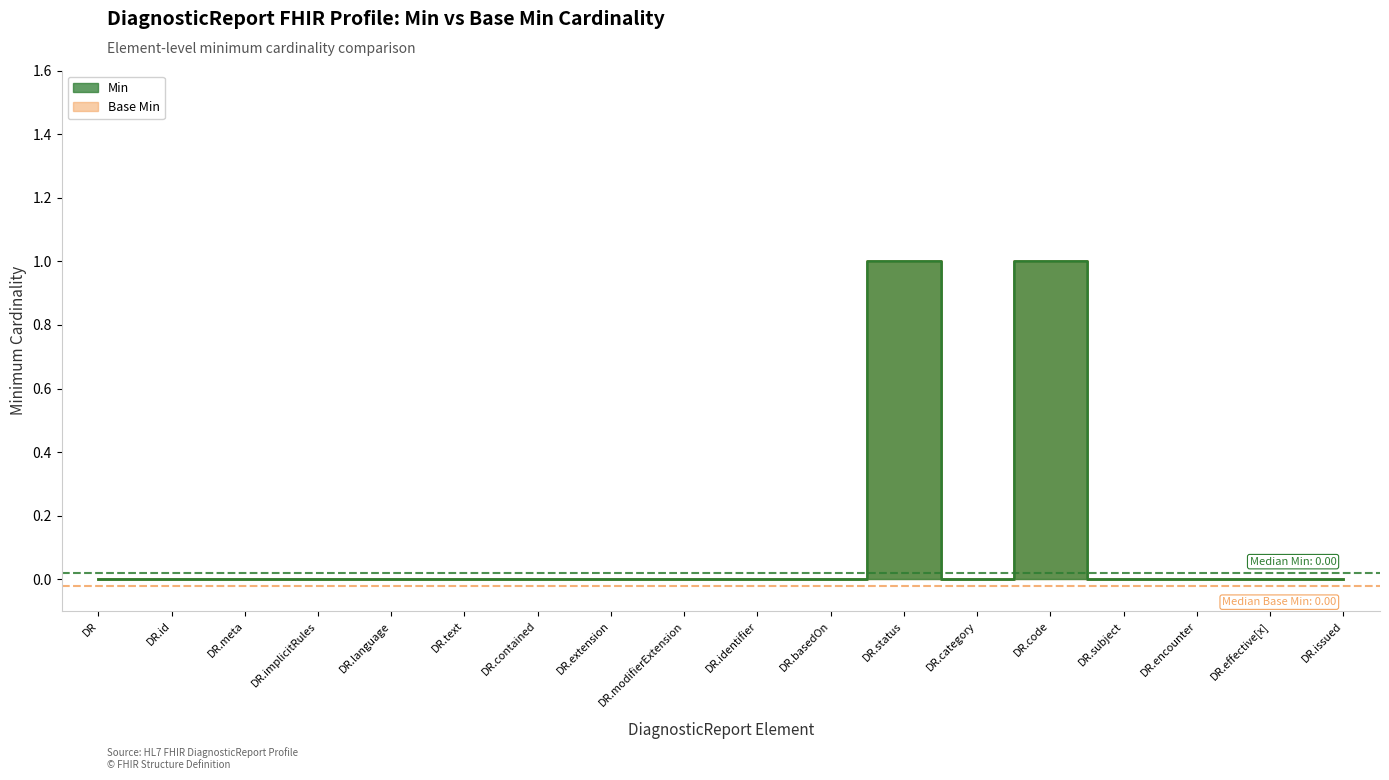

Does the chart display data point markers on the line(s)?

No